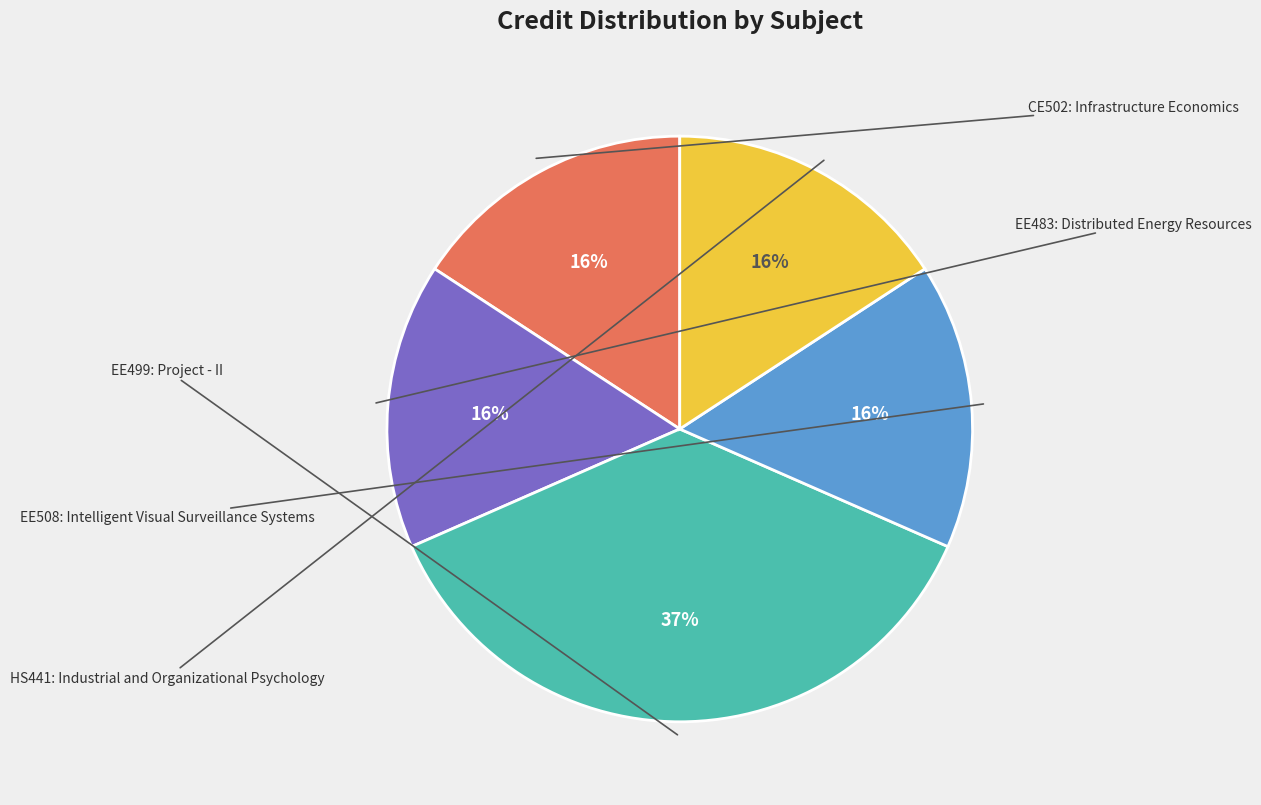

Does any single category account for the majority?

No